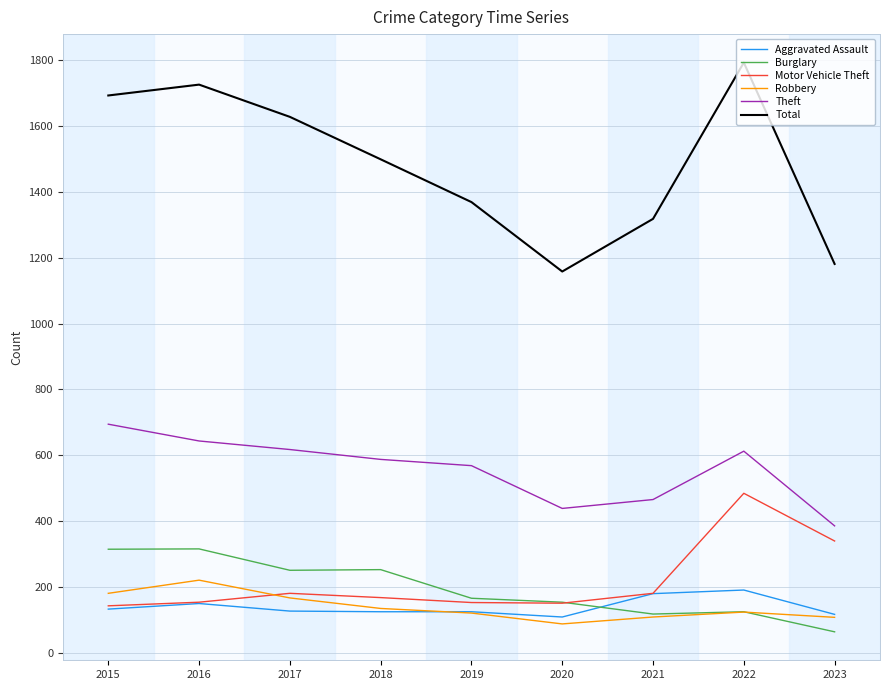

At which category is the sum across all series the highest?

2022